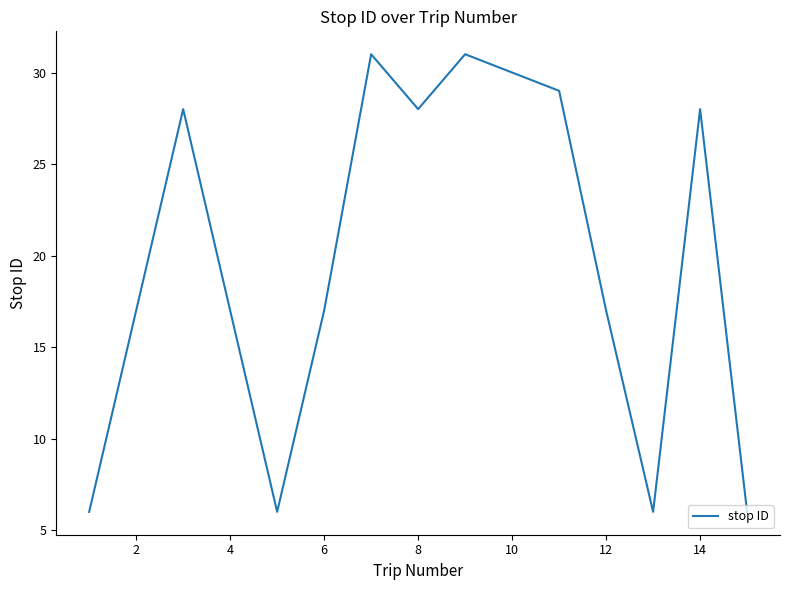

What is the maximum value shown in the chart?

31